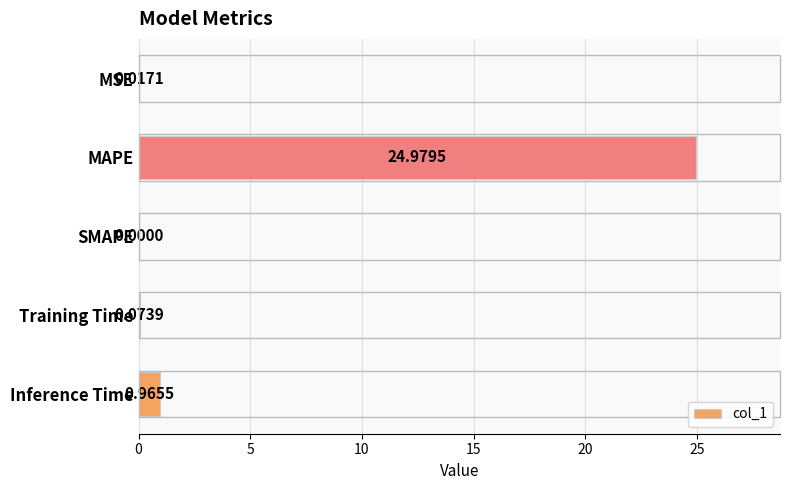

At which category does the chart reach its peak across all series?

MAPE